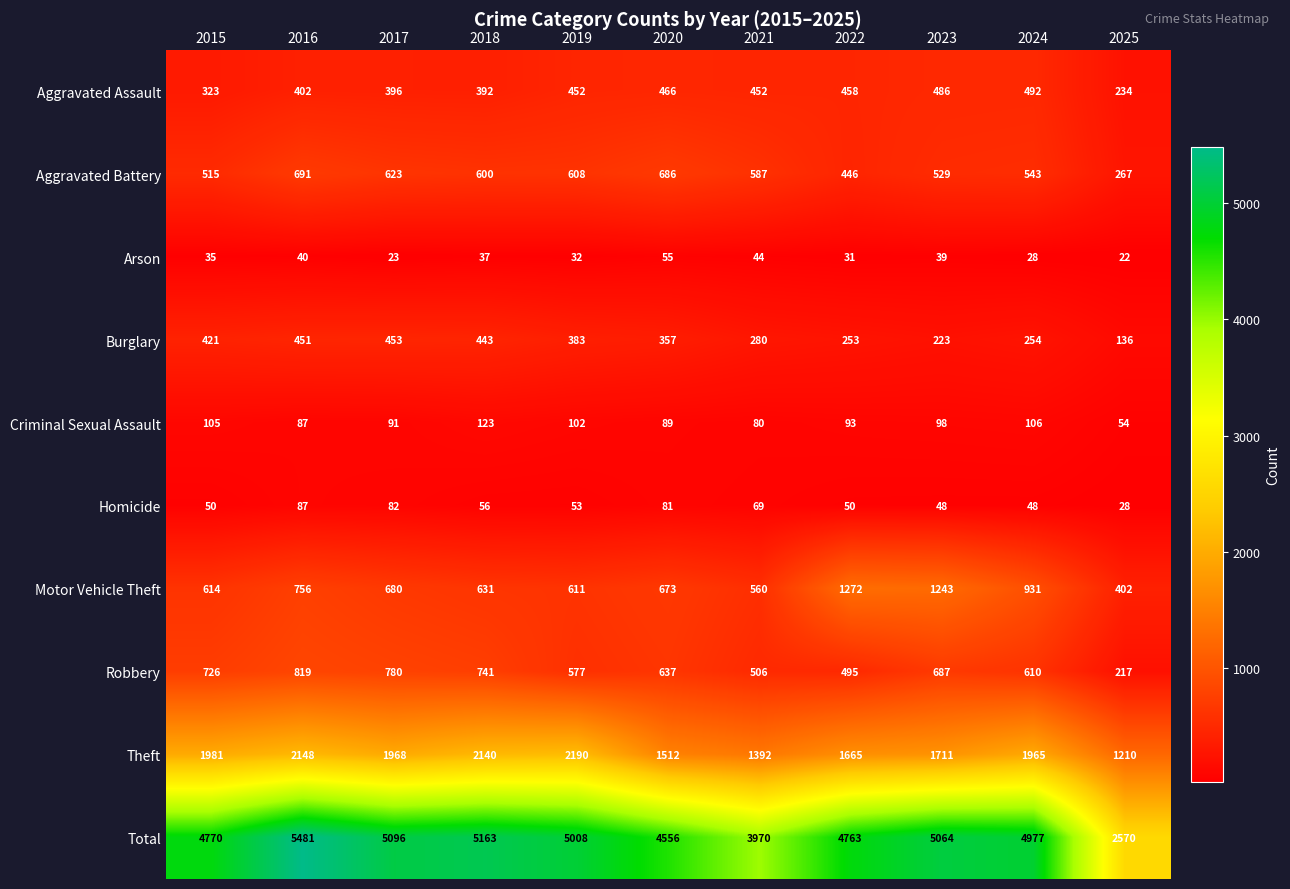

What value does the Homicide series have at 2025, to the nearest 10?

30